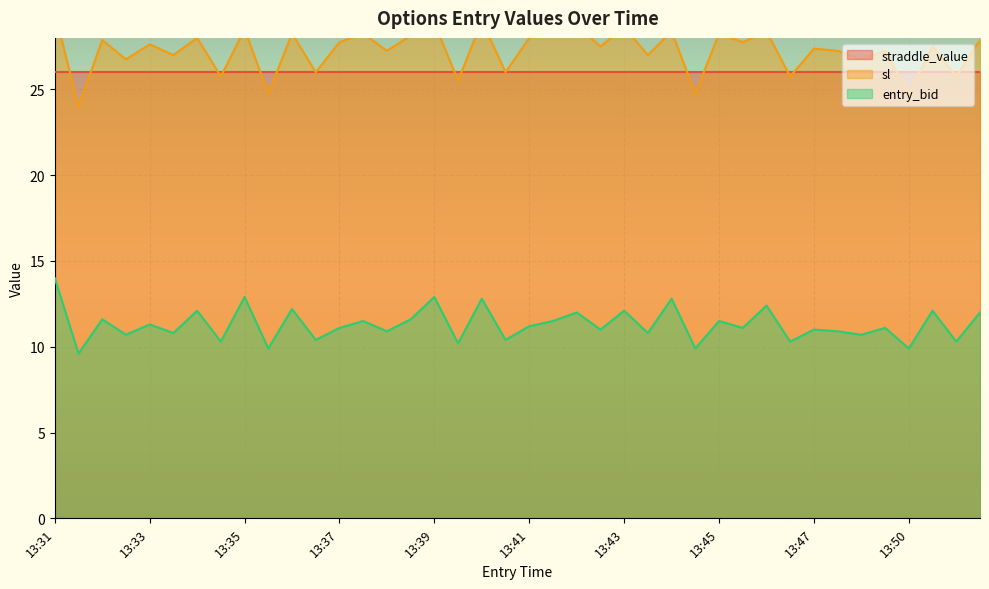

The entry_bid series shows 7.6 at 13:47. True or false?

False